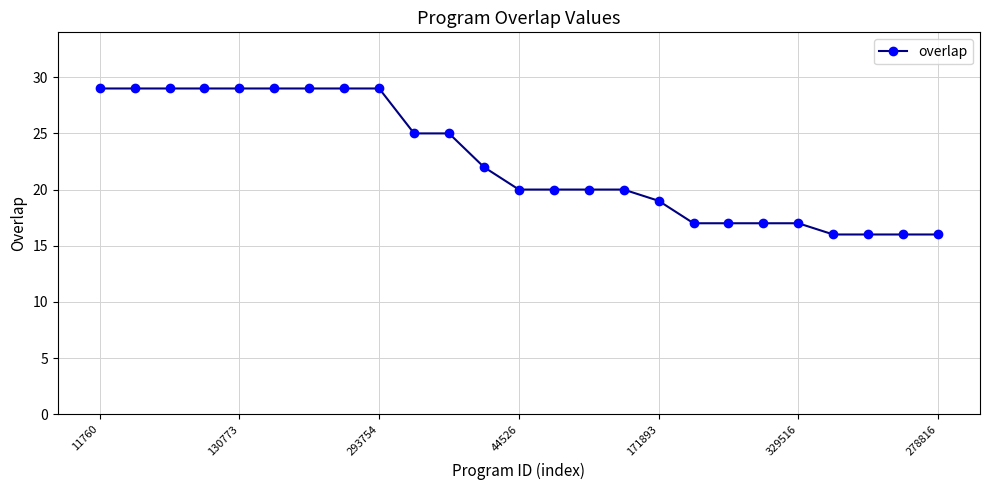

What is the difference between the second highest and minimum values?

13